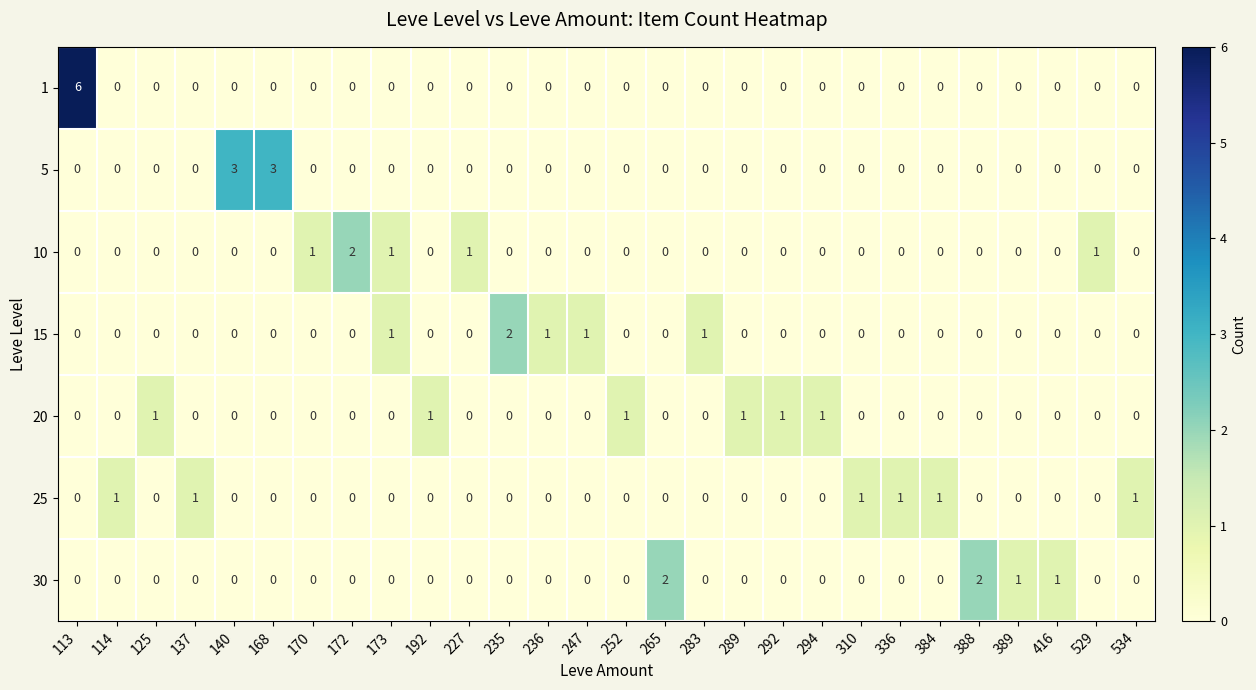

The value of 25 at 172 is 0. True or false?

True